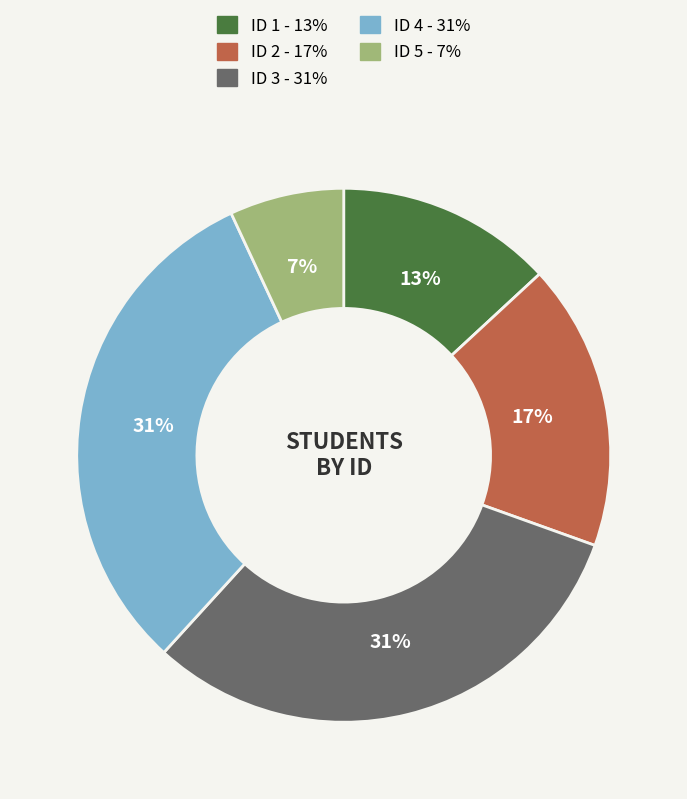

Does any single category account for the majority?

No